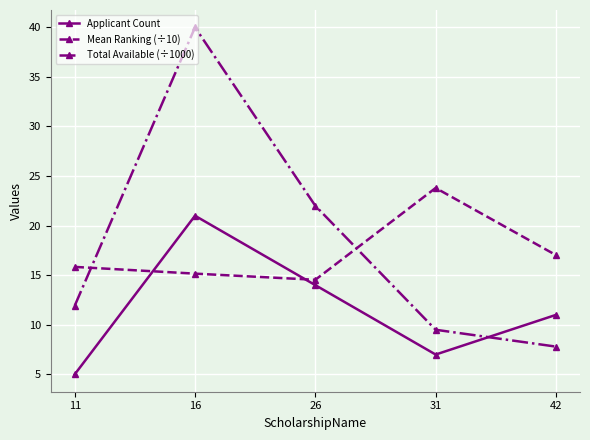

How many lines are shown in the chart?

3